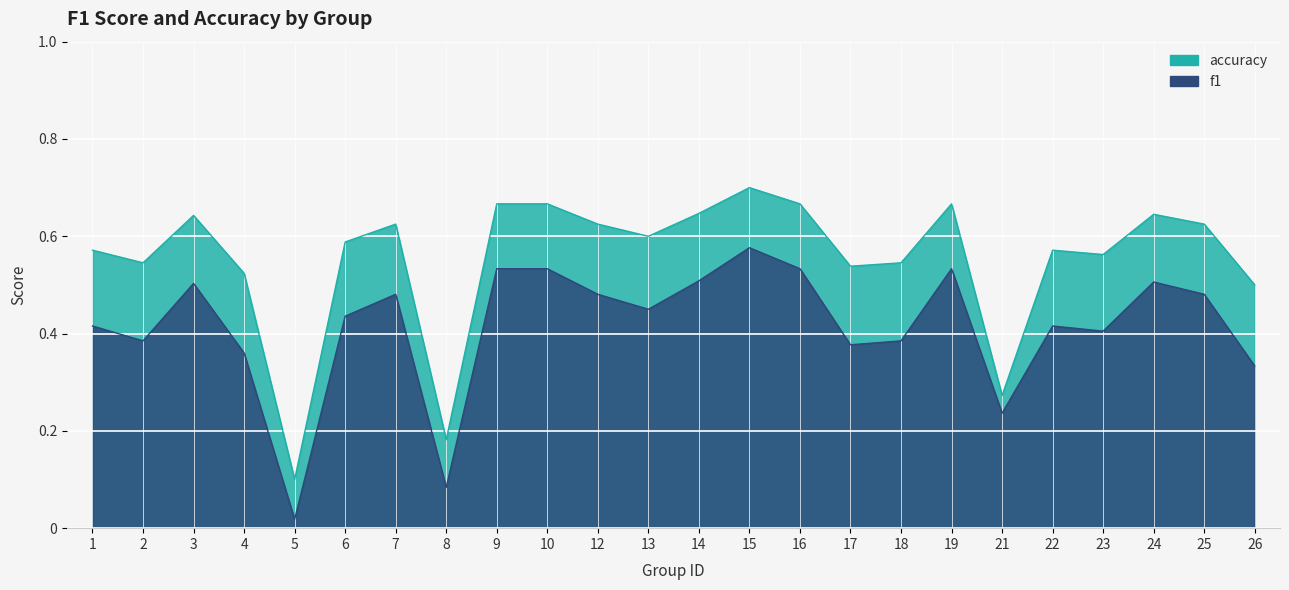

What is the sum of the accuracy values at 22 and 23?

1.1